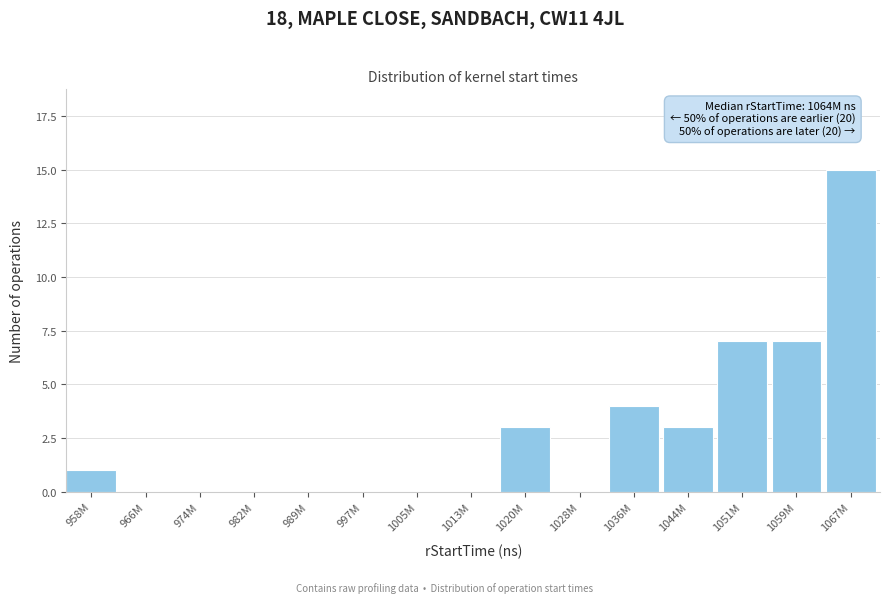

Reading left to right, transcribe all the data shown in this chart.

958M=1	966M=0	974M=0	982M=0	989M=0	997M=0	1005M=0	1013M=0	1020M=3	1028M=0	1036M=4	1044M=3	1051M=7	1059M=7	1067M=15